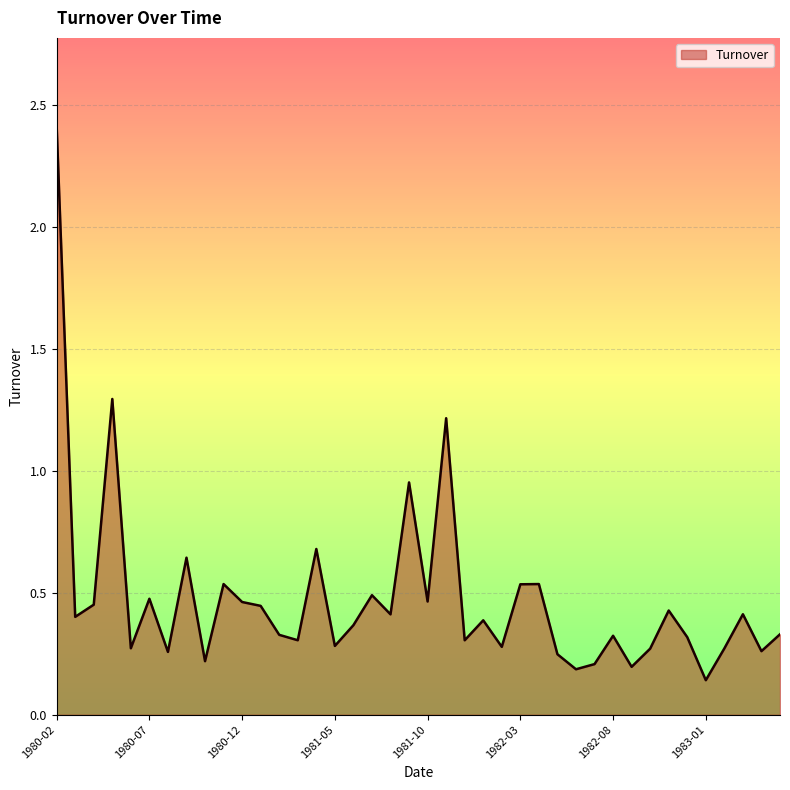

What is the maximum value shown in the chart?

2.4